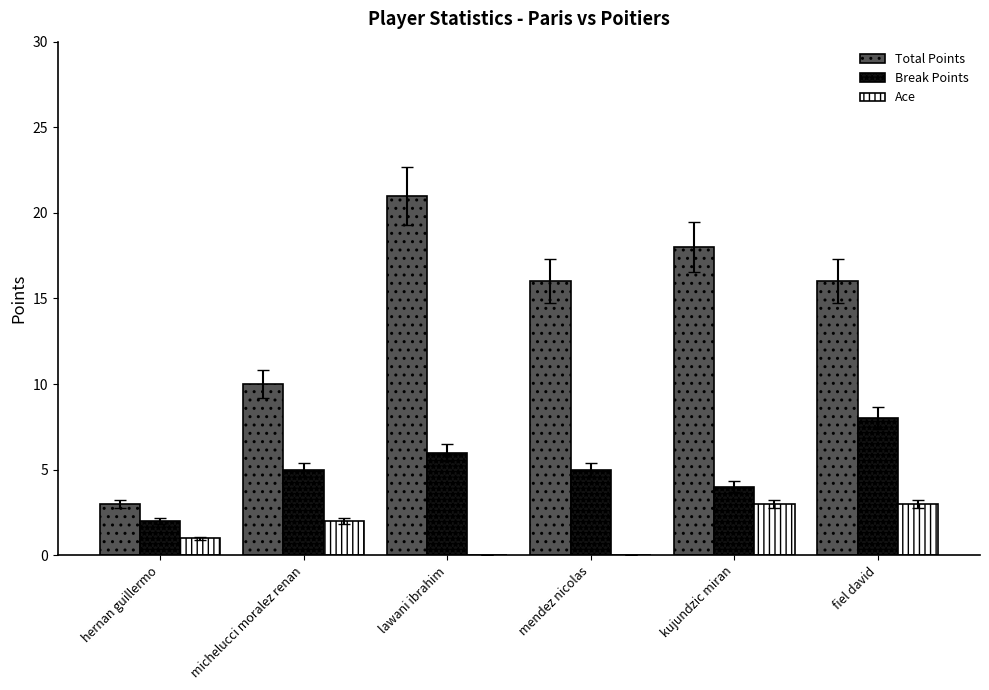

What is the sum of all Ace values?

9